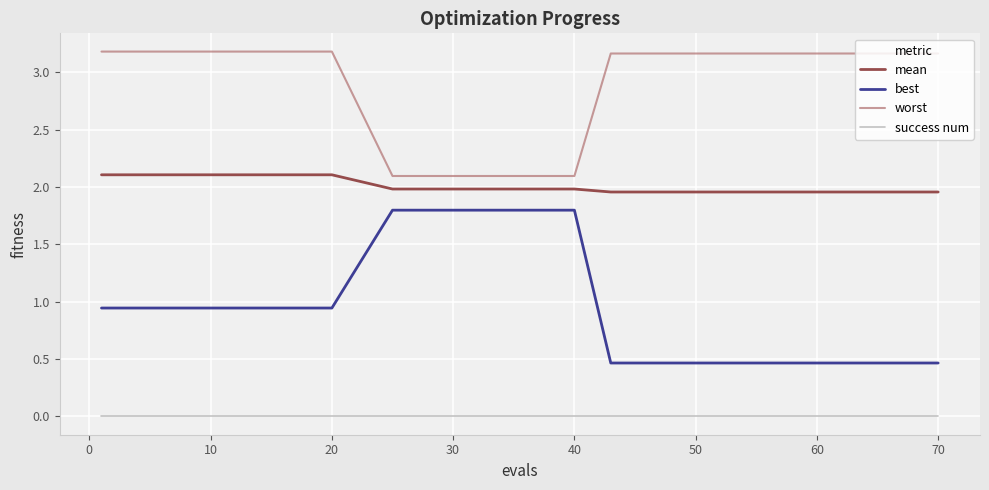

Which series has the largest total across all categories?

worst